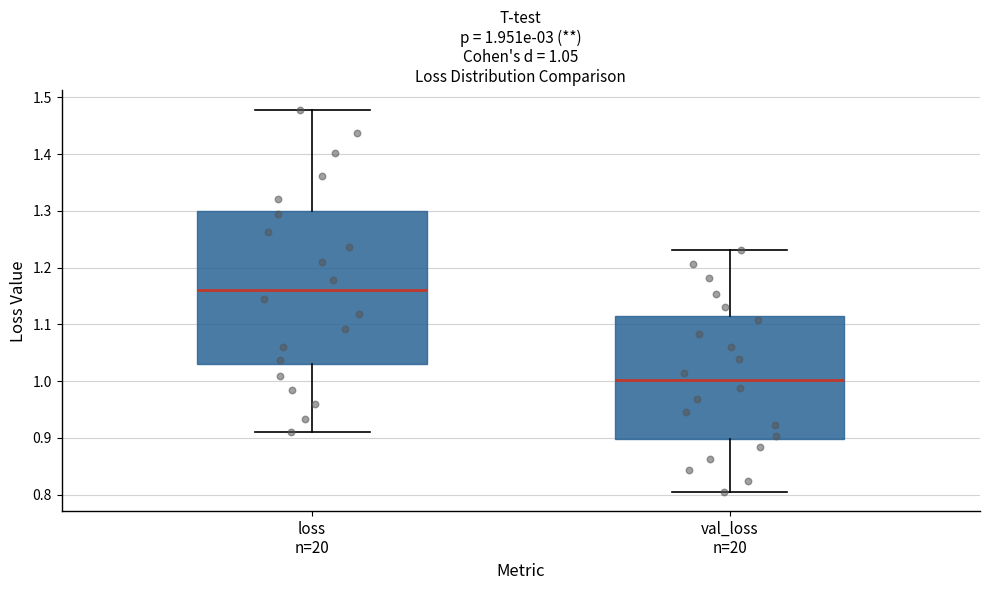

Which box's median line is the highest?

loss n=20